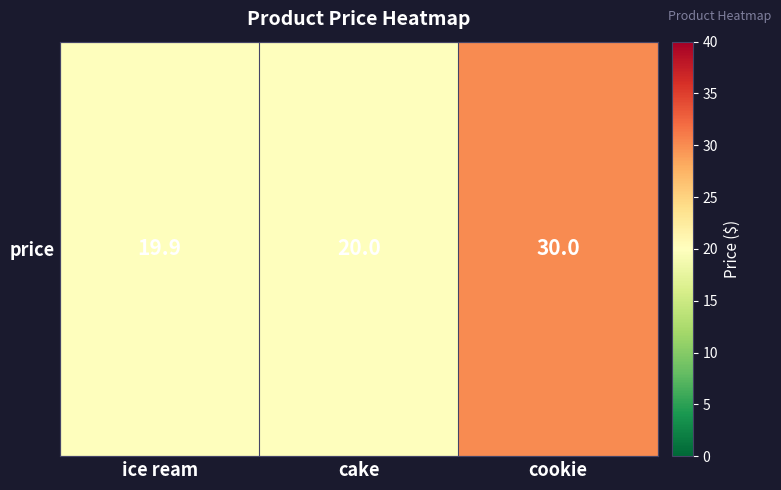

List the labels in order of value, smallest first.

ice ream, cake, cookie